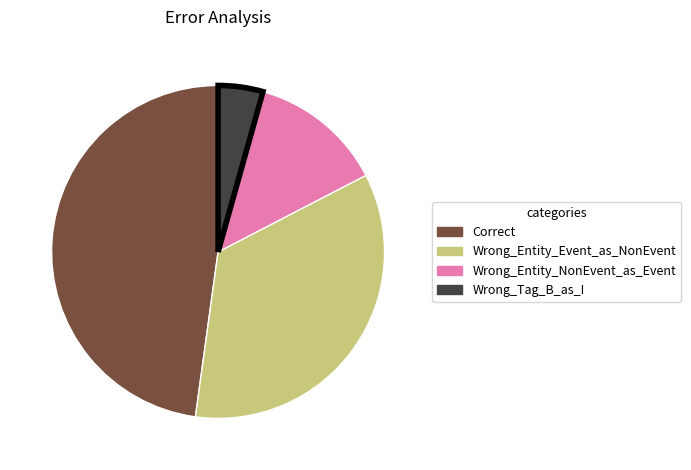

Which has a higher value, Wrong_Entity_Event_as_NonEvent or Wrong_Tag_B_as_I?

Wrong_Entity_Event_as_NonEvent